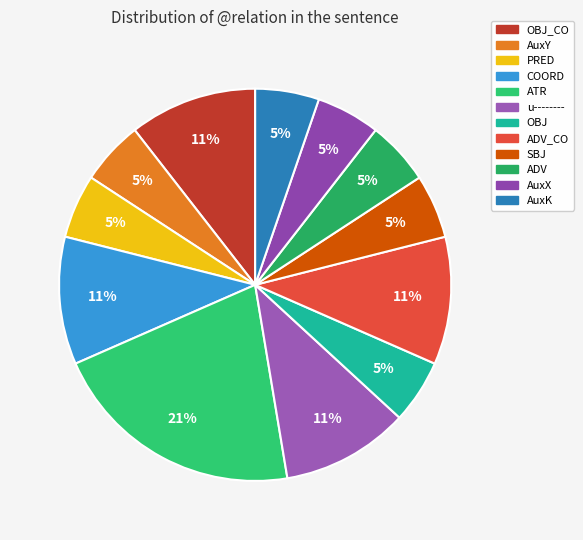

To the nearest percent, what is the difference between the largest and smallest slice percentages?

16%